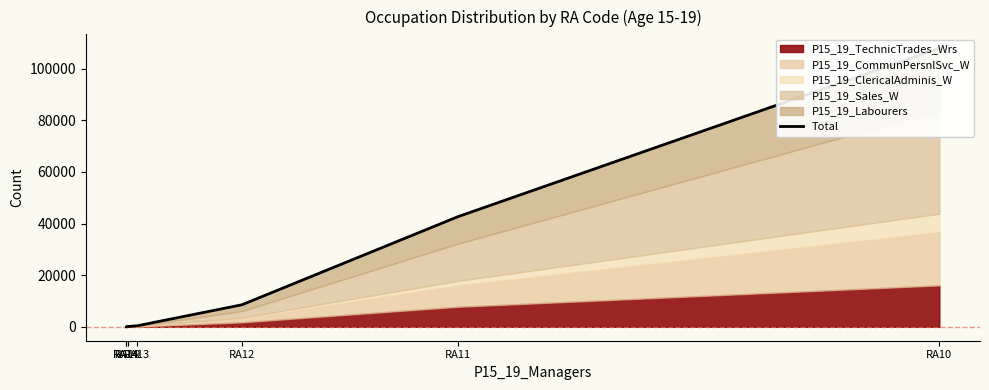

What is the label of the 3rd point from the left?

RA19